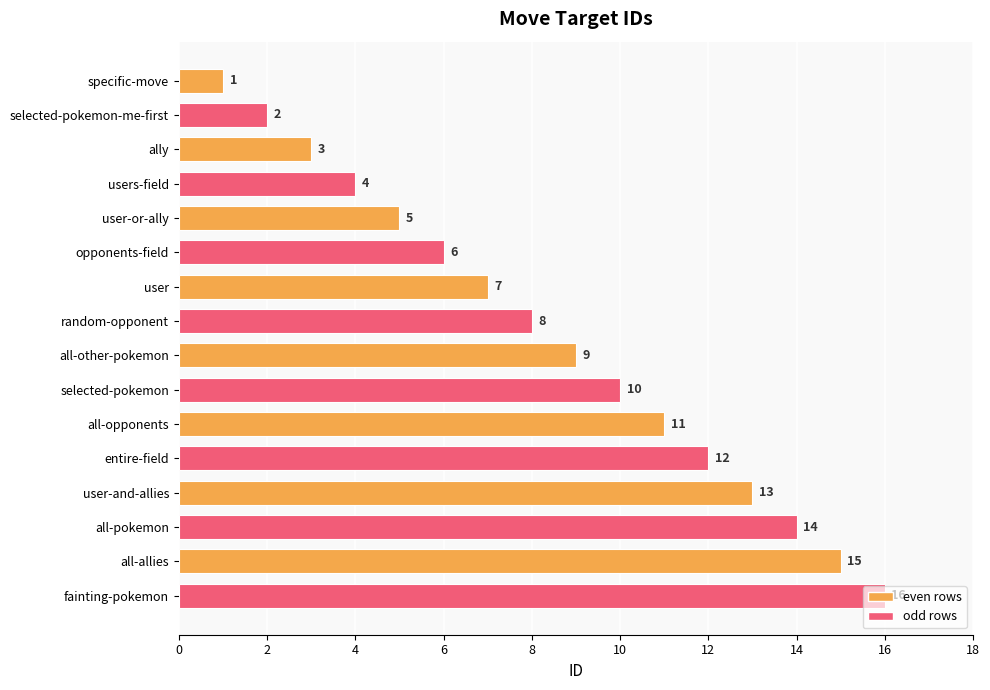

What is the difference between the maximum and minimum values?

15